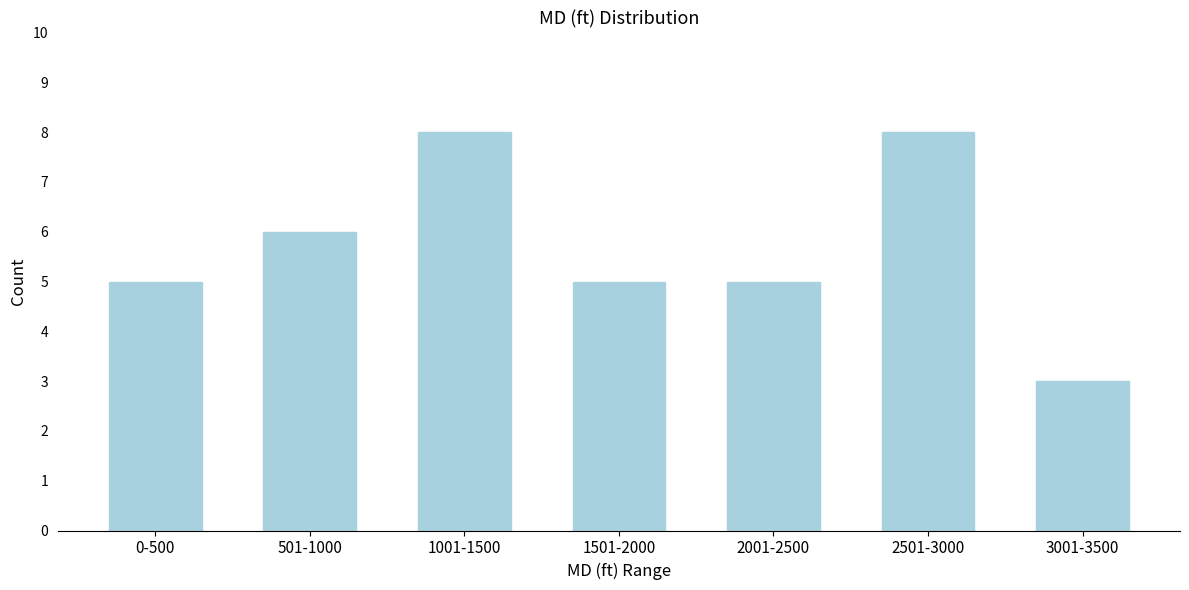

Reading right to left, extract all data points from this chart.

3	8	5	5	8	6	5